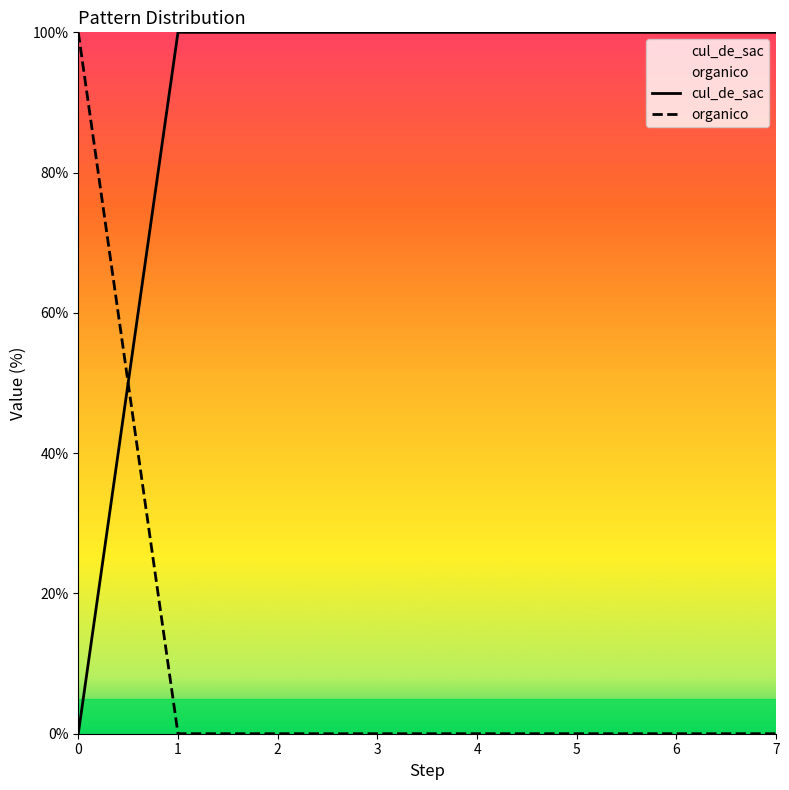

Which label corresponds to the largest value in the chart?

1